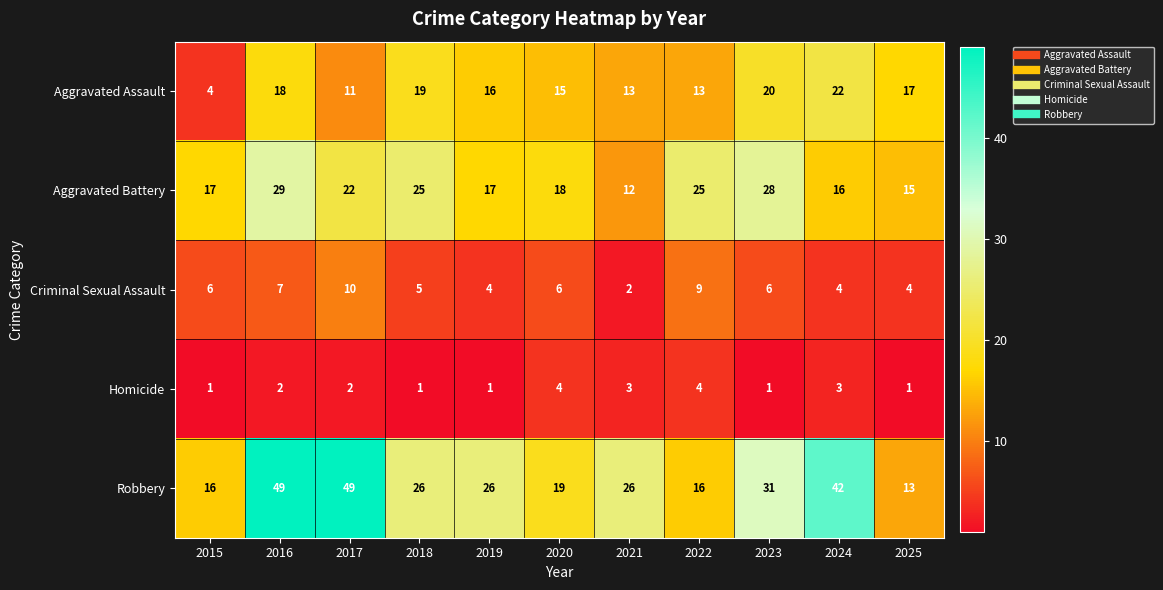

The value of Aggravated Assault at 2018 is 28. True or false?

False